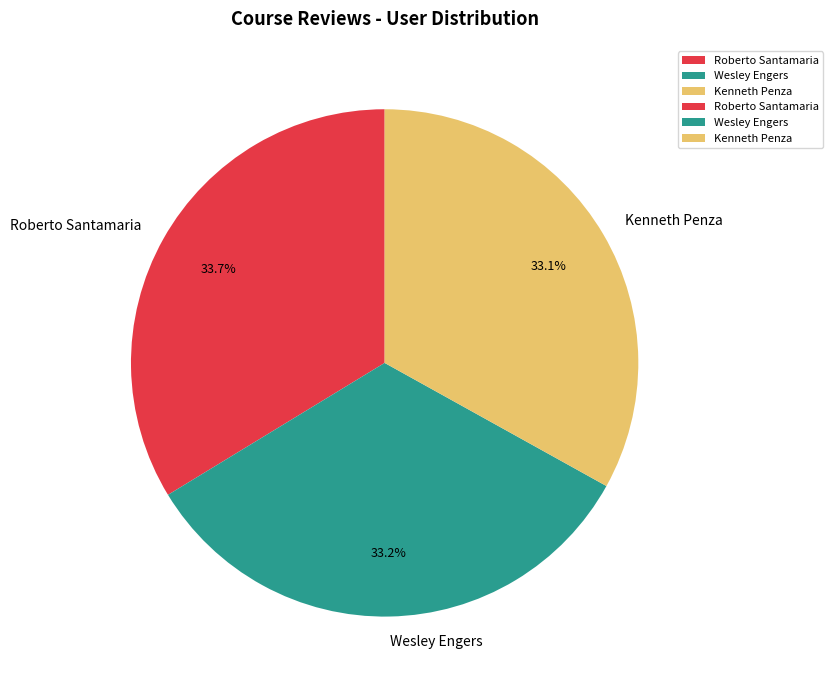

How many segments does this pie chart have?

3